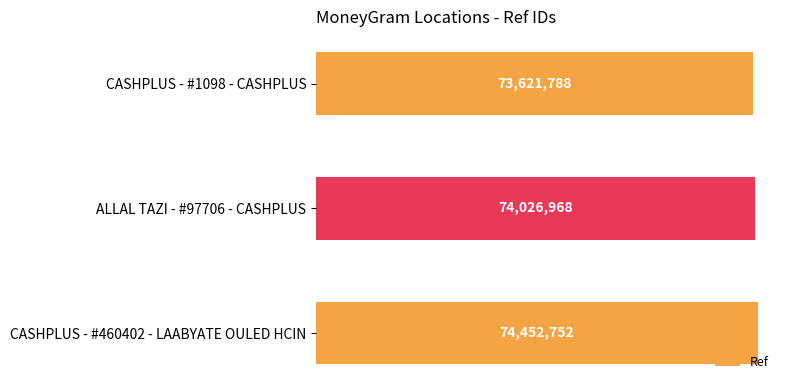

Does the chart contain any negative values?

No